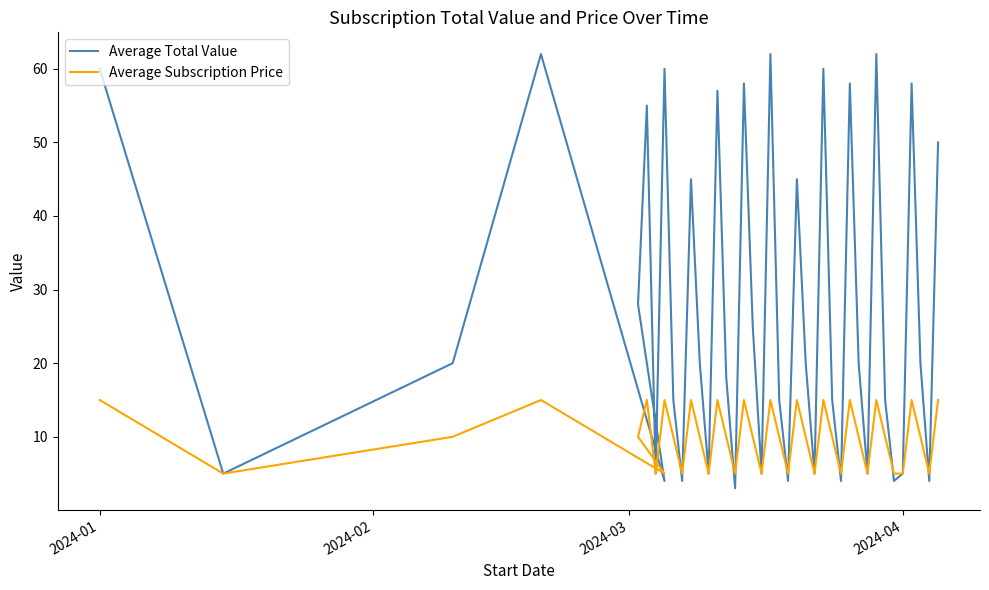

Which label corresponds to the largest value in the chart?

2024-04